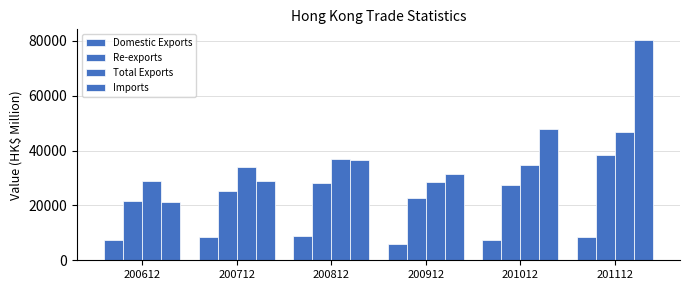

Reading left to right, list all the values displayed in this chart.

Domestic Exports: 200612=7257.1	200712=8580.8	200812=8851.3	200912=5789.1	201012=7219.2	201112=8382.0
Re-exports: 200612=21735.7	200712=25249.8	200812=28222.0	200912=22718.3	201012=27377.7	201112=38209.9
Total Exports: 200612=28992.8	200712=33830.7	200812=37073.3	200912=28507.3	201012=34596.9	201112=46591.9
Imports: 200612=21331.1	200712=28877.5	200812=36470.0	200912=31388.6	201012=47980.3	201112=80195.0